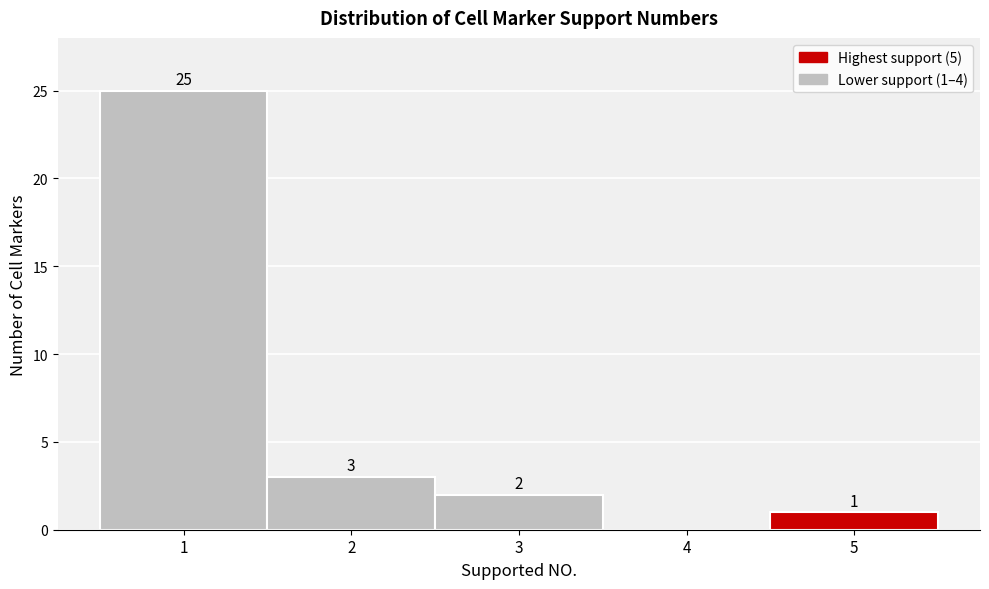

Reading left to right, what are all the values shown in this chart?

1=25	2=3	3=2	4=0	5=1